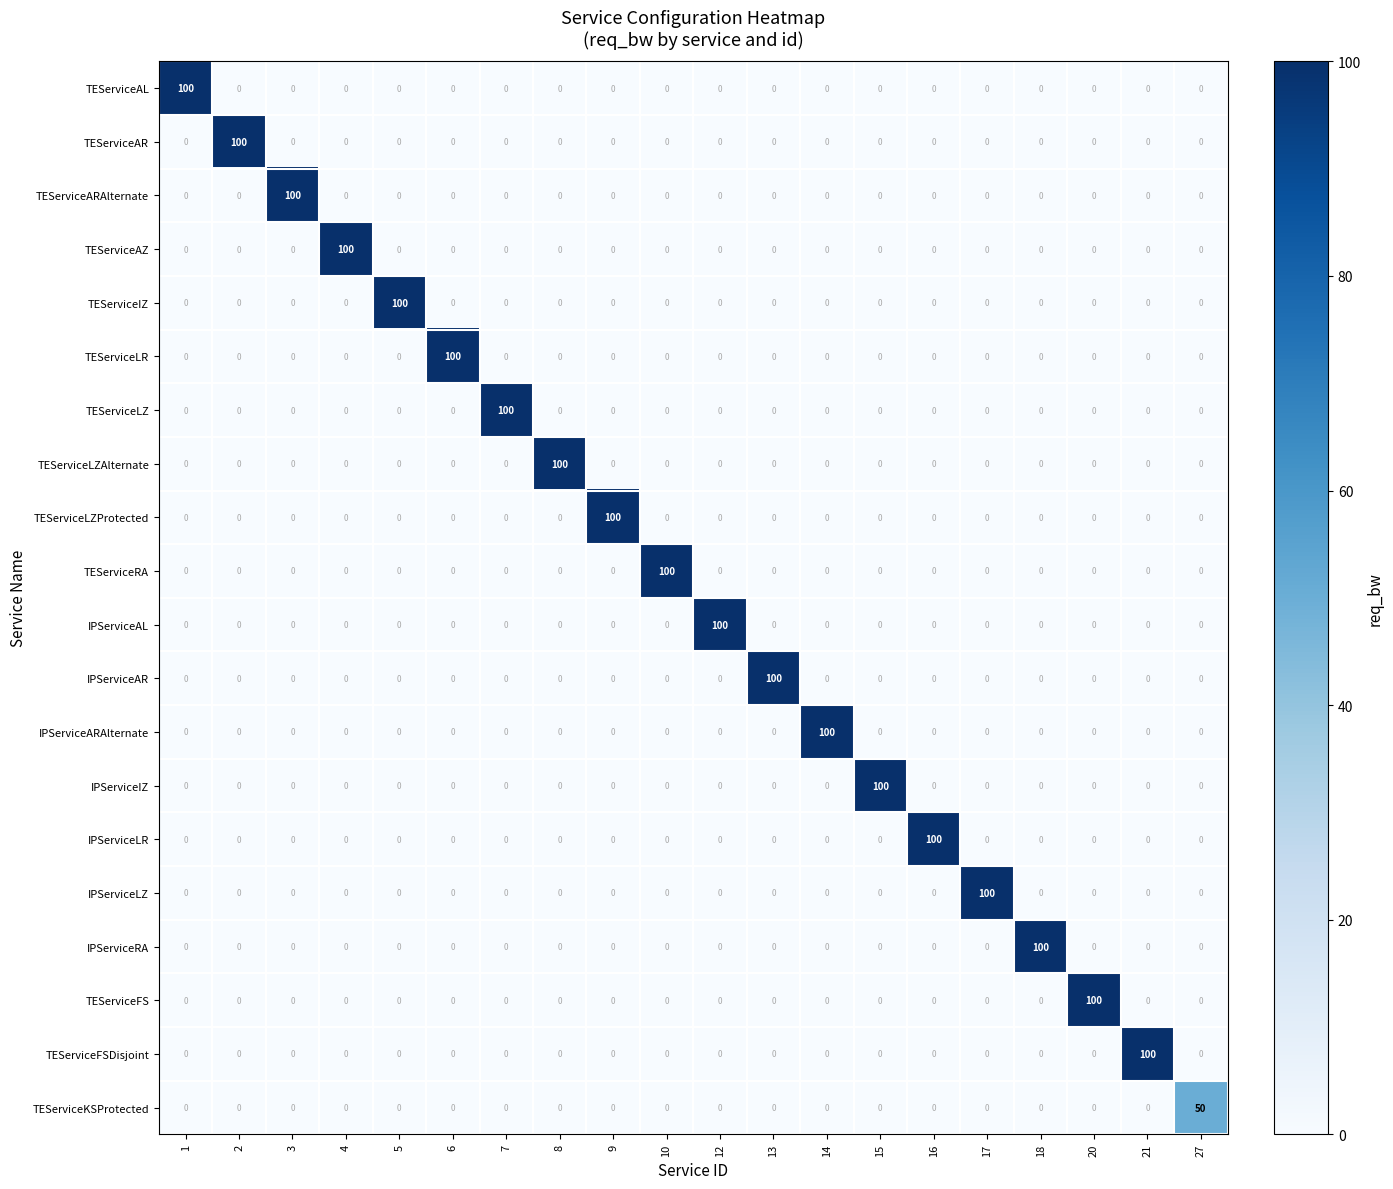

Which category has the highest value in the TEServiceKSProtected series?

27